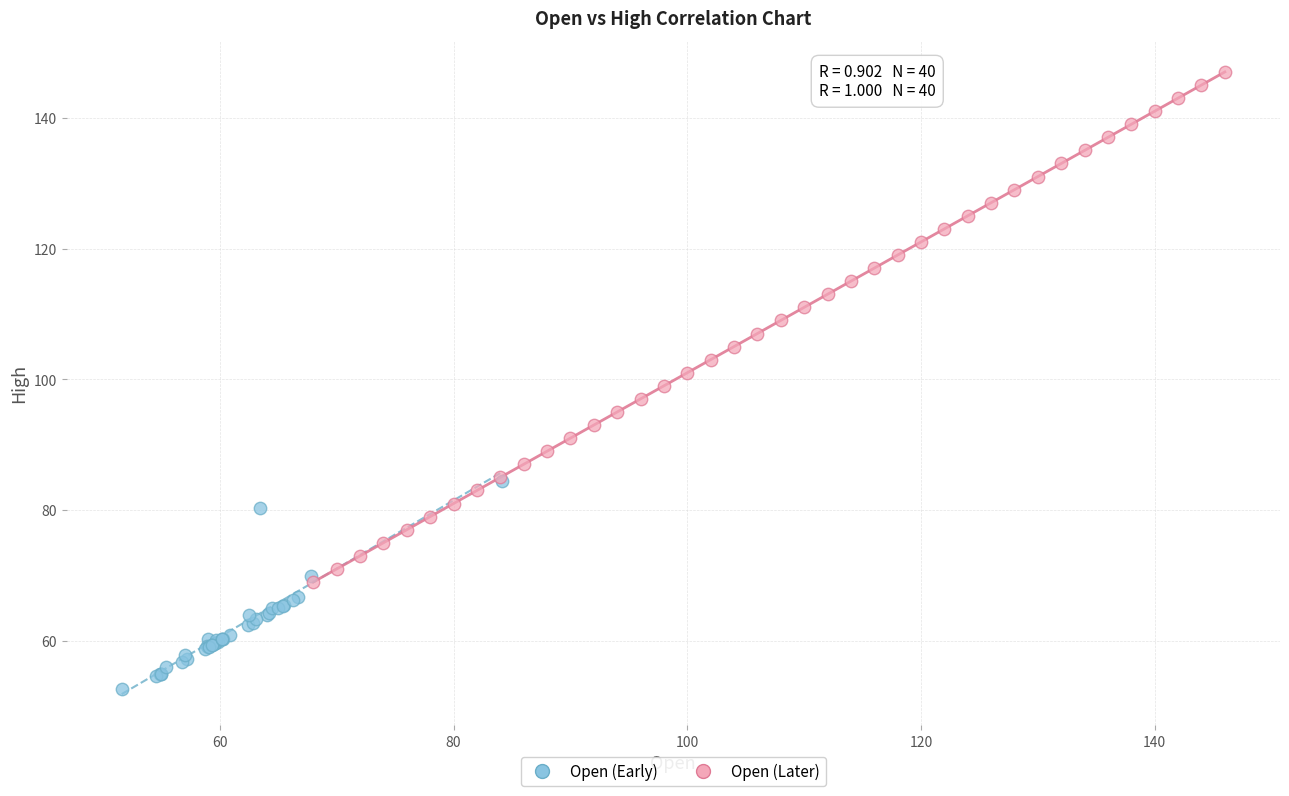

Which series has the largest Y range (max minus min)?

Open (Later)